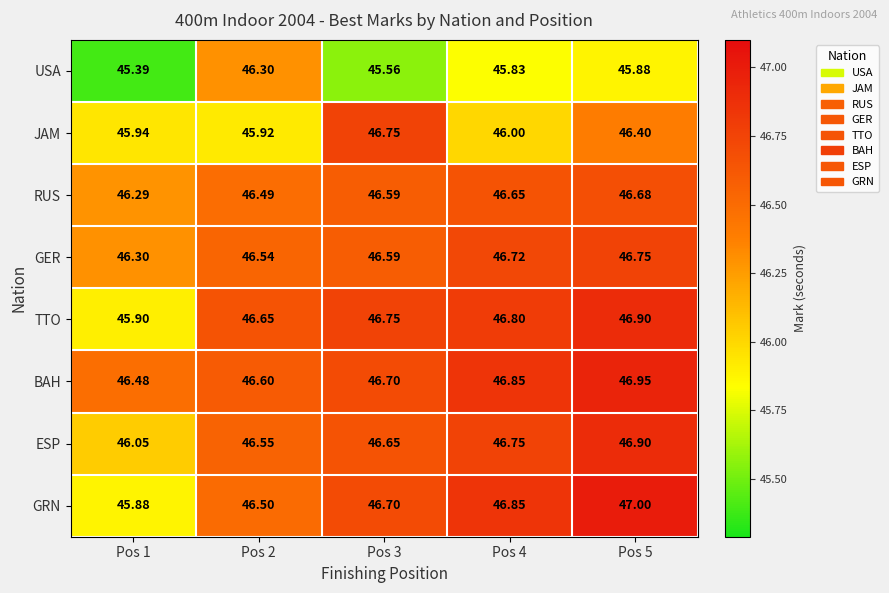

Which series has the largest total across all categories?

BAH